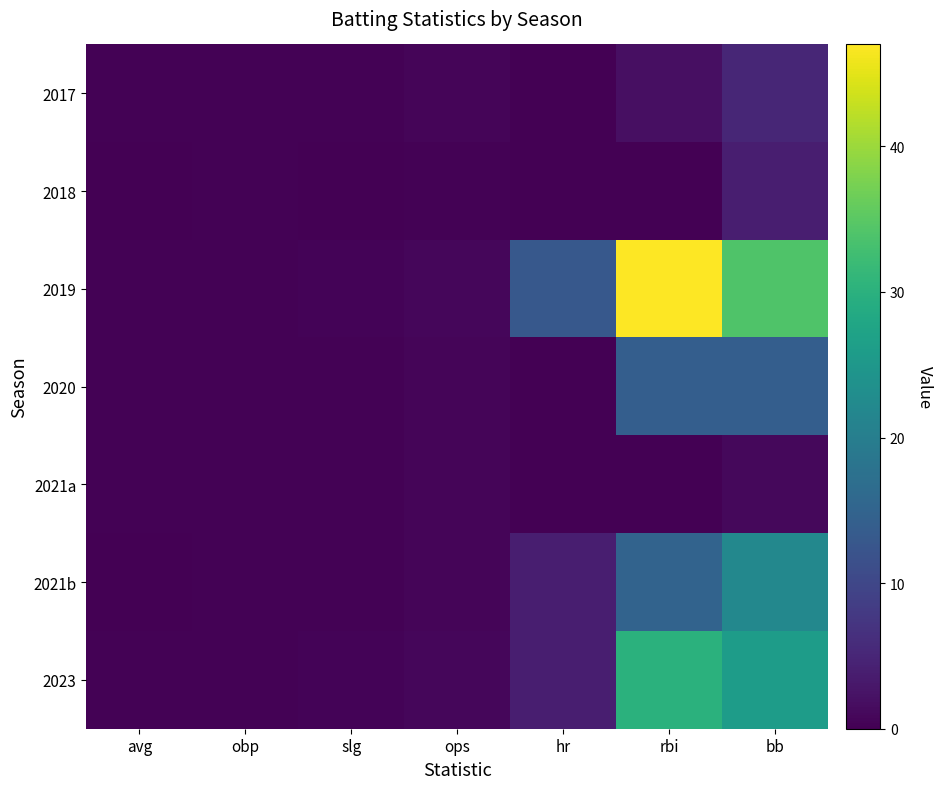

Reading left to right, extract all data points from this chart.

2017: avg=0.2	obp=0.3	slg=0.3	ops=0.6	hr=0.0	rbi=2.0	bb=5.0
2018: avg=0.1	obp=0.2	slg=0.1	ops=0.3	hr=0.0	rbi=0.0	bb=4.0
2019: avg=0.3	obp=0.4	slg=0.5	ops=0.9	hr=13.0	rbi=47.0	bb=34.0
2020: avg=0.2	obp=0.3	slg=0.3	ops=0.6	hr=0.0	rbi=14.0	bb=14.0
2021a: avg=0.2	obp=0.3	slg=0.3	ops=0.6	hr=0.0	rbi=0.0	bb=1.0
2021b: avg=0.2	obp=0.3	slg=0.3	ops=0.6	hr=4.0	rbi=15.0	bb=22.0
2023: avg=0.3	obp=0.4	slg=0.4	ops=0.8	hr=4.0	rbi=30.0	bb=26.0